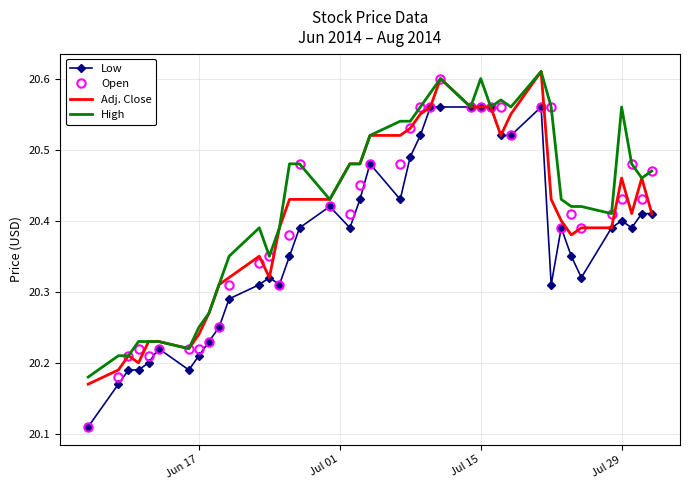

Which series has the largest total across all categories?

High